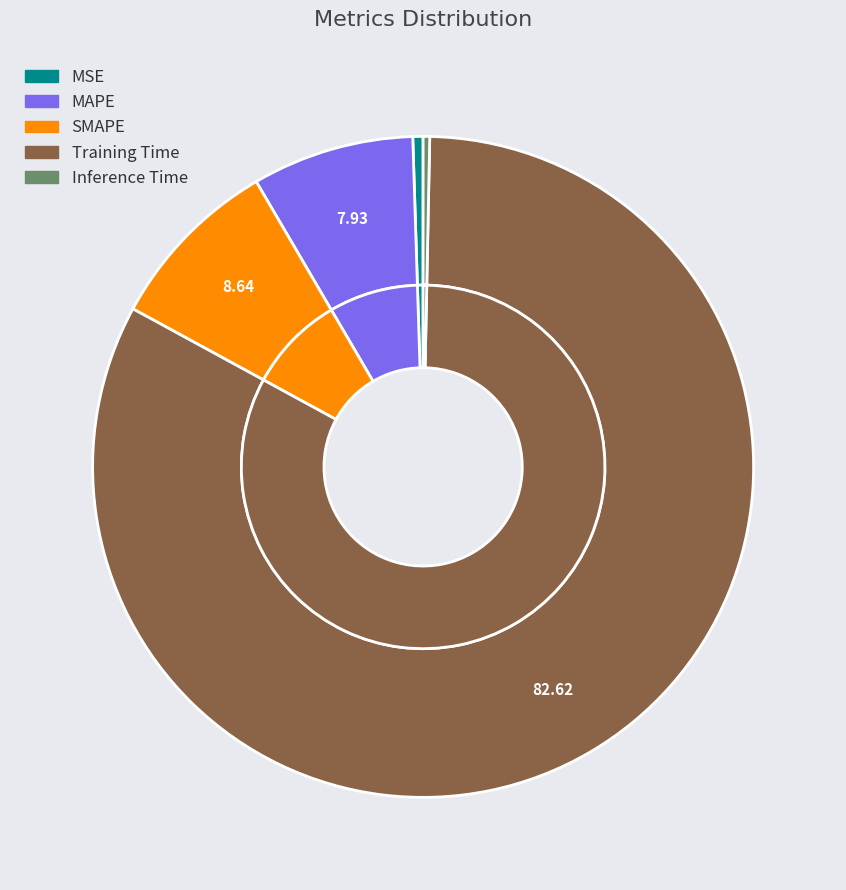

What portion of the pie excludes Training Time?

17.4%